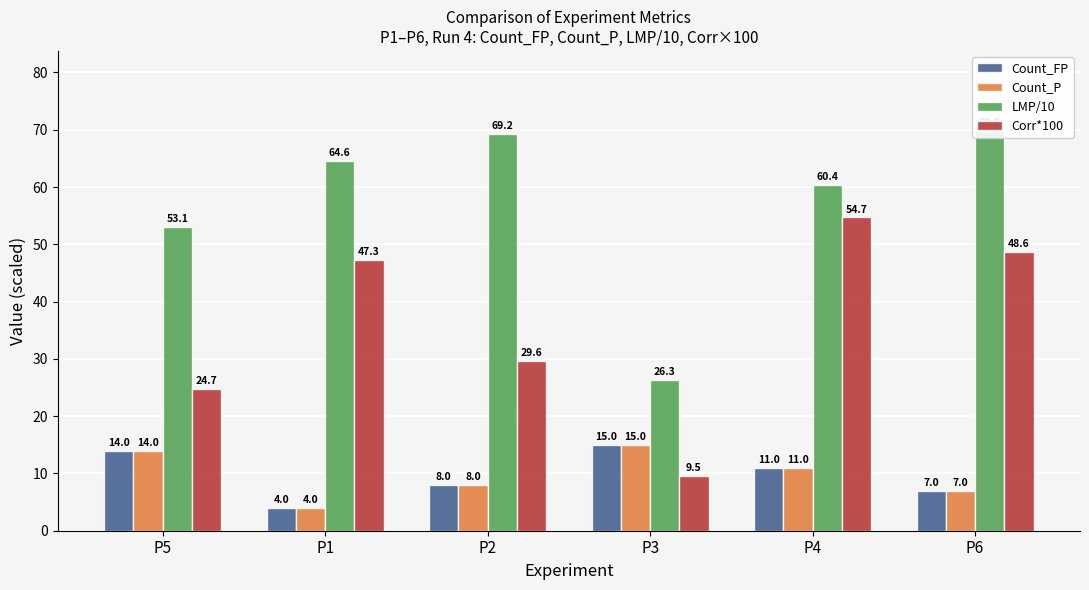

What are all the series names shown in the legend?

Count_FP, Count_P, LMP/10, Corr*100